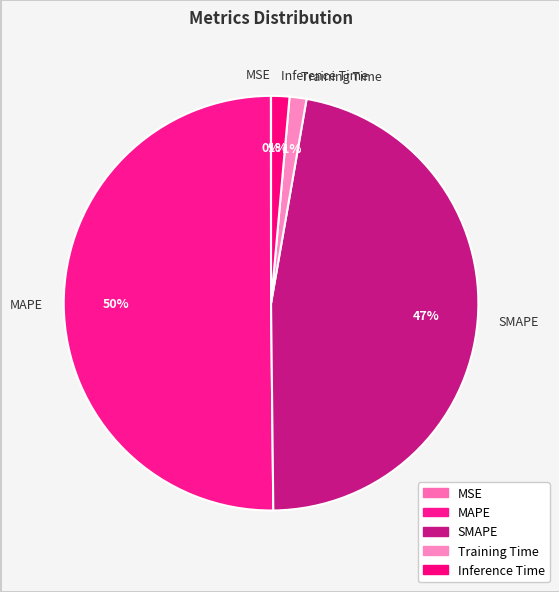

Which slice represents more than half of the pie?

MAPE